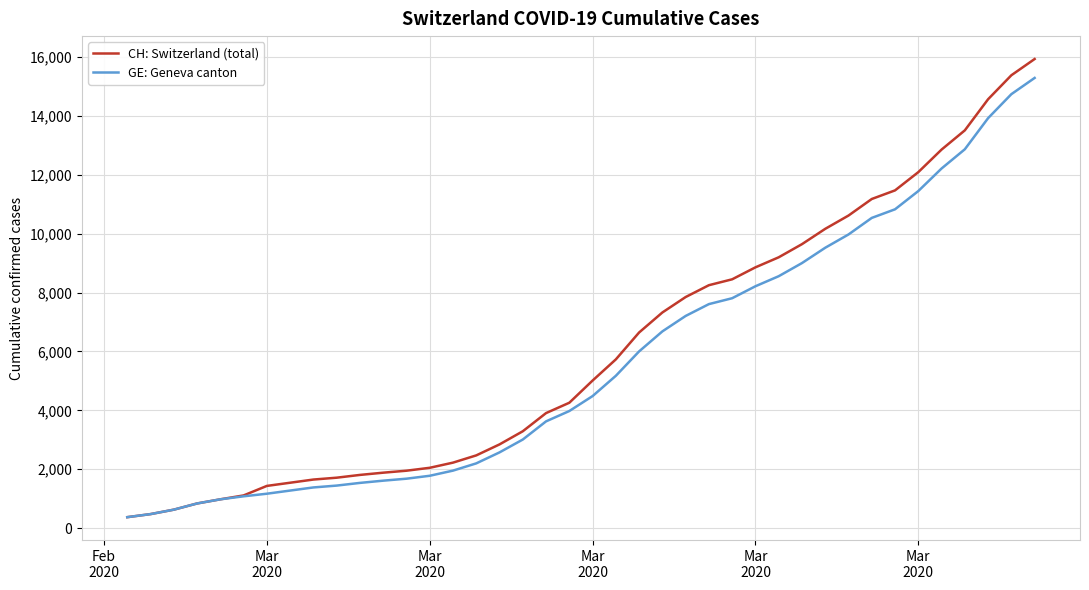

Which series has the largest range (max minus min)?

CH: Switzerland (total)